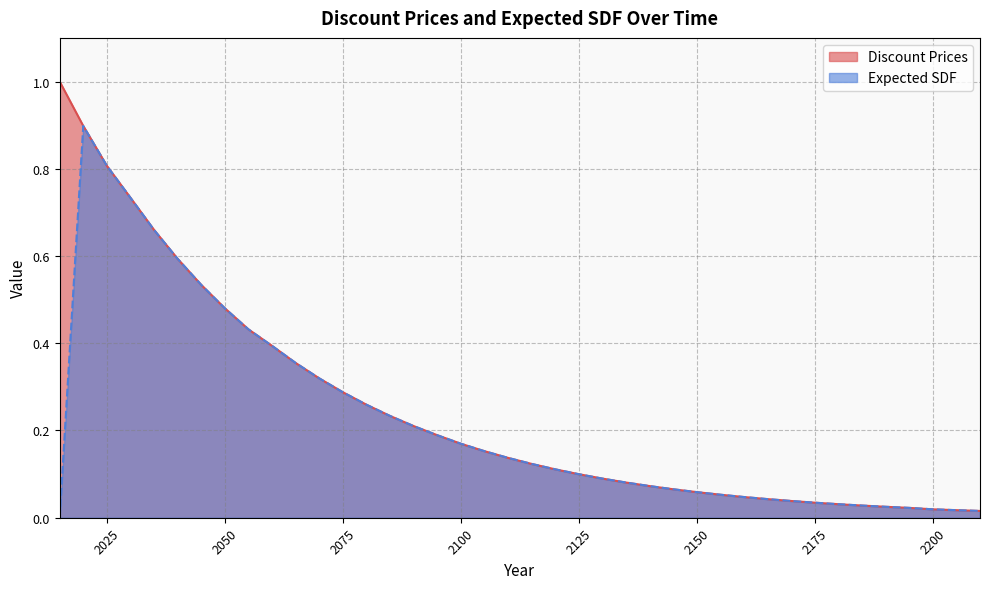

True or false: Discount Prices and Expected SDF cross at least once.

False